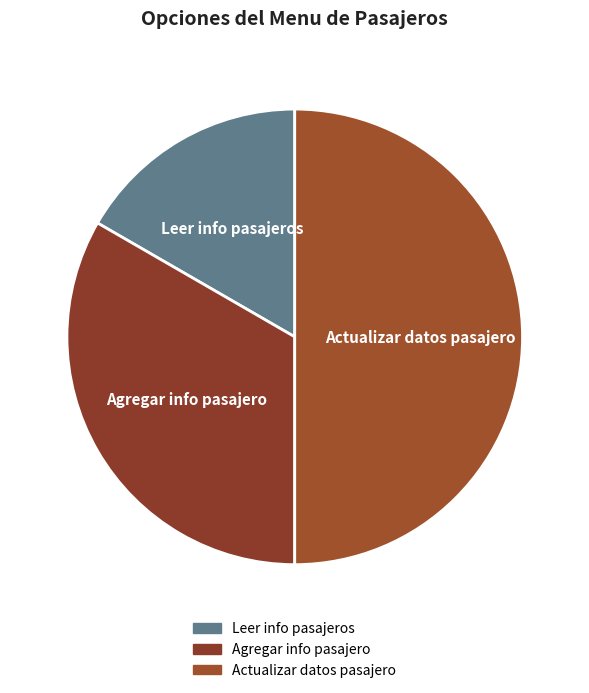

Which has a higher value, Actualizar datos pasajero or Agregar info pasajero?

Actualizar datos pasajero